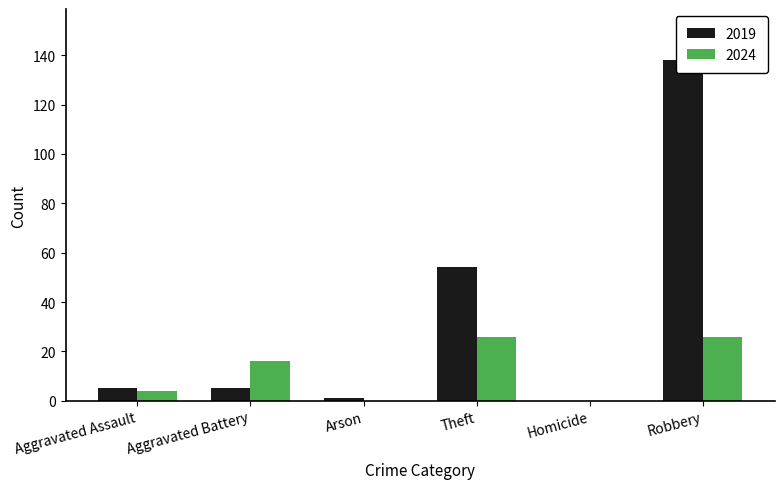

True or false: 2024 has a value of 0 at Arson.

True